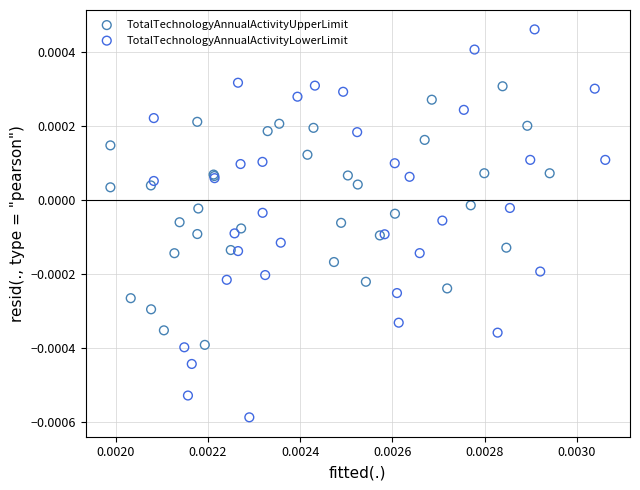

Which series has the largest Y range (max minus min)?

TotalTechnologyAnnualActivityLowerLimit